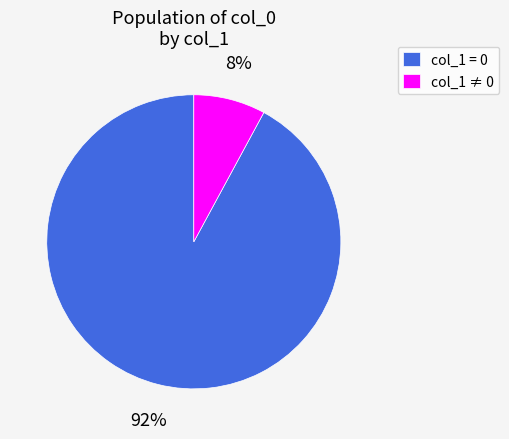

To the nearest percent, what portion does col_1 = 0 represent?

92%